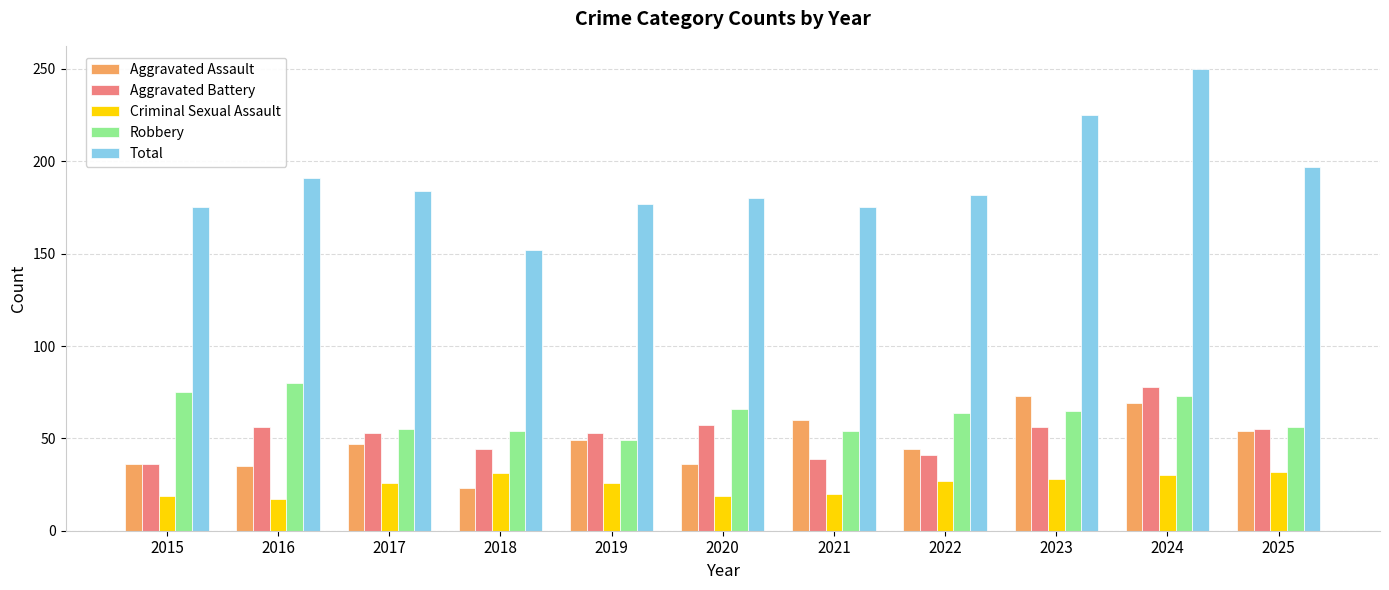

True or false: Aggravated Battery has a value of 56 at 2016.

True